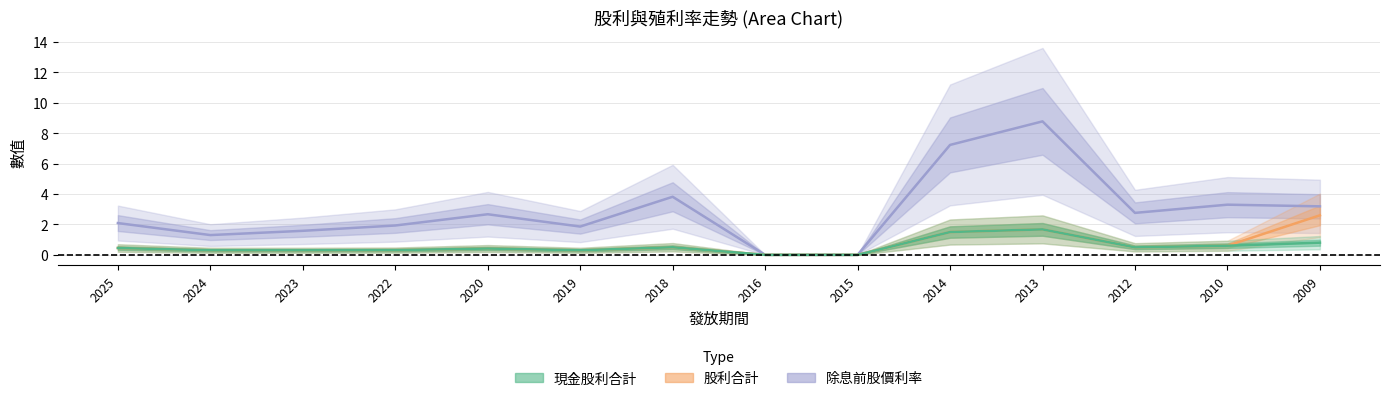

Read the 除息前股價利率 value at 2018.

3.8